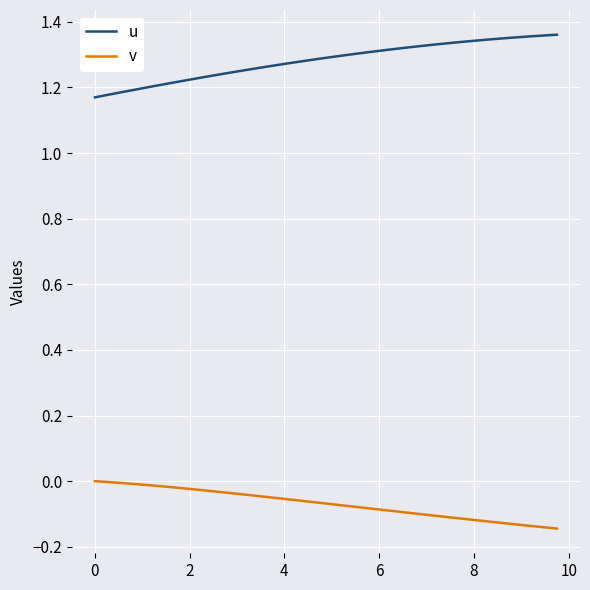

True or false: v and u intersect in this chart.

False